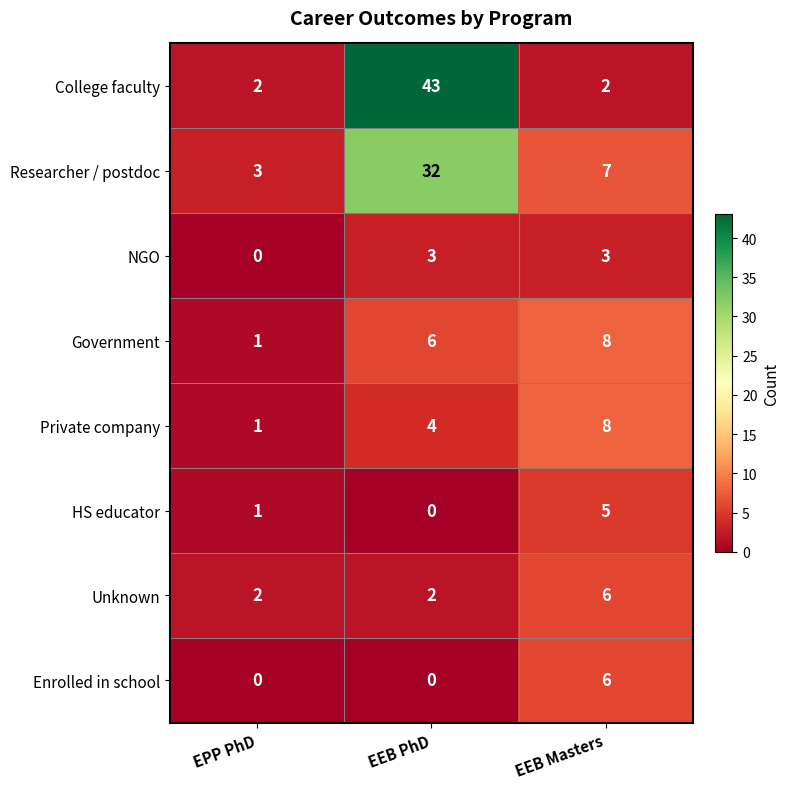

Which series has the largest range (max minus min)?

College faculty